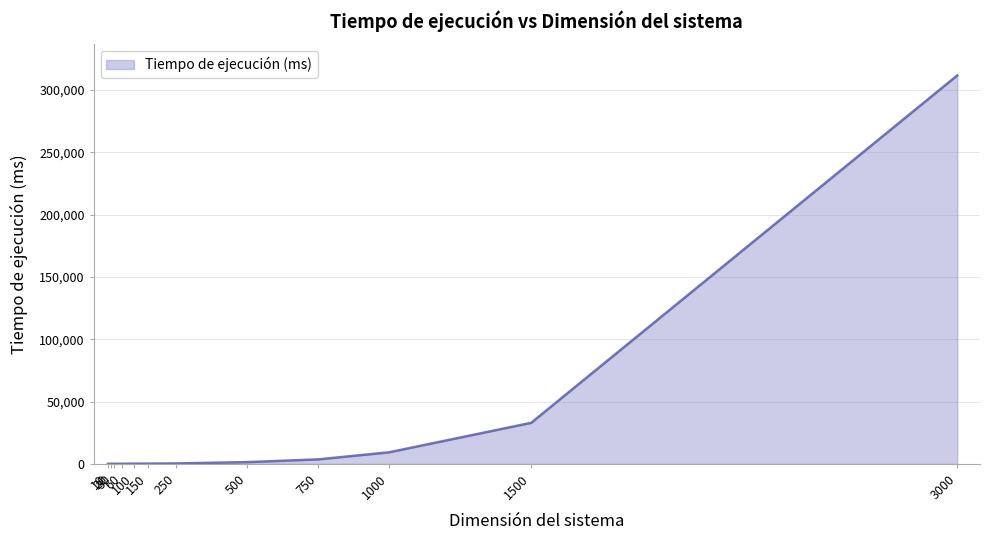

What is the average value?

29974